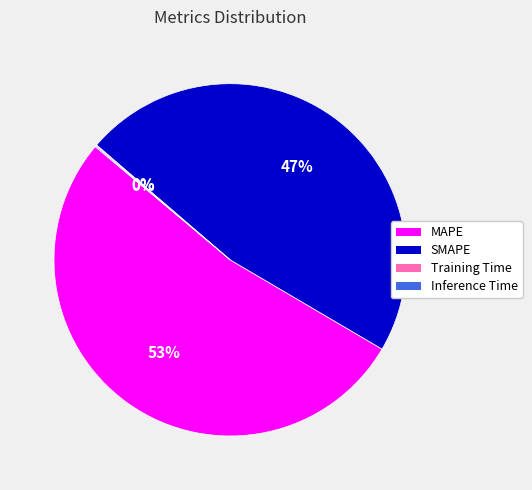

The MAPE slice represents 41% of the pie. True or false?

False